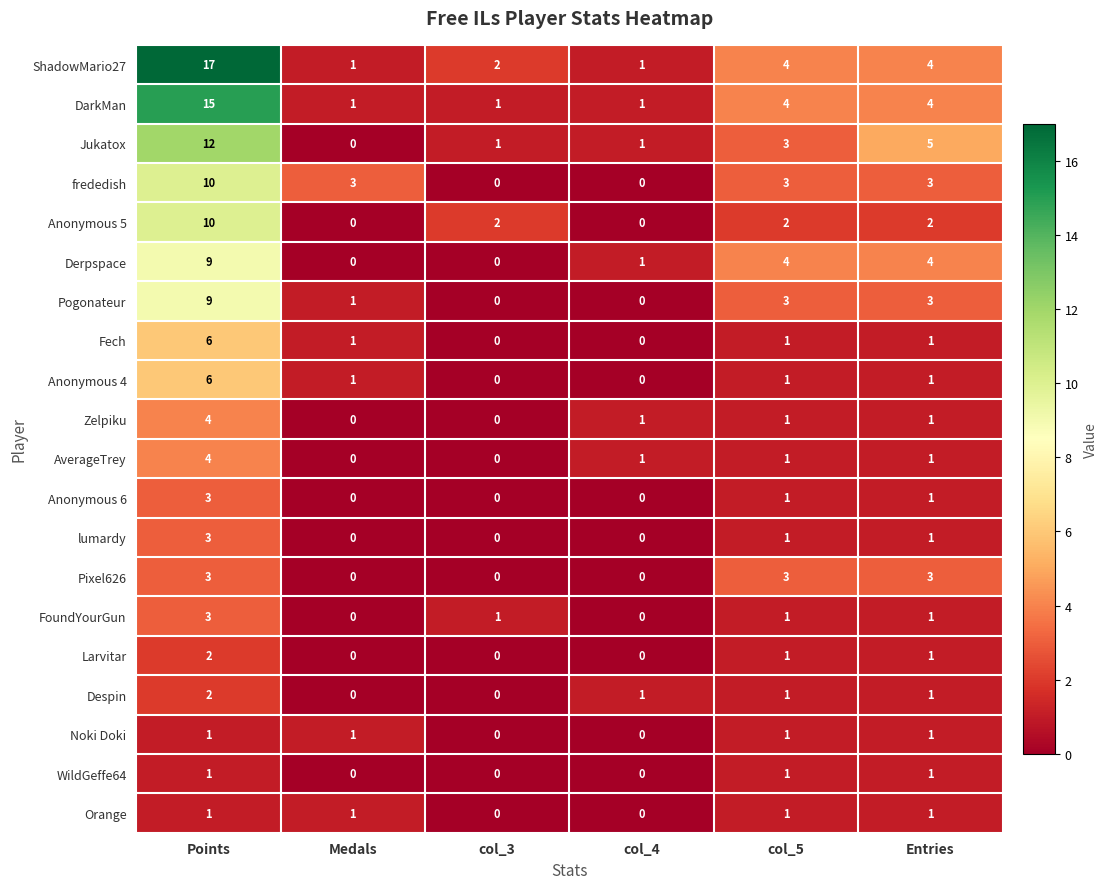

Which label corresponds to the largest value in the chart?

Points